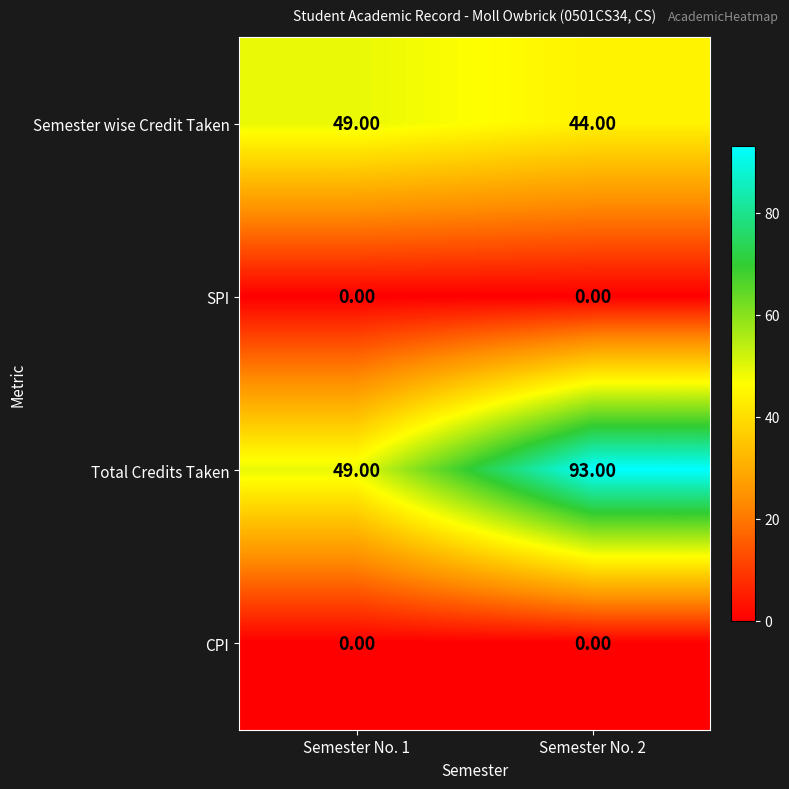

What is the sum of all Total Credits Taken values?

142